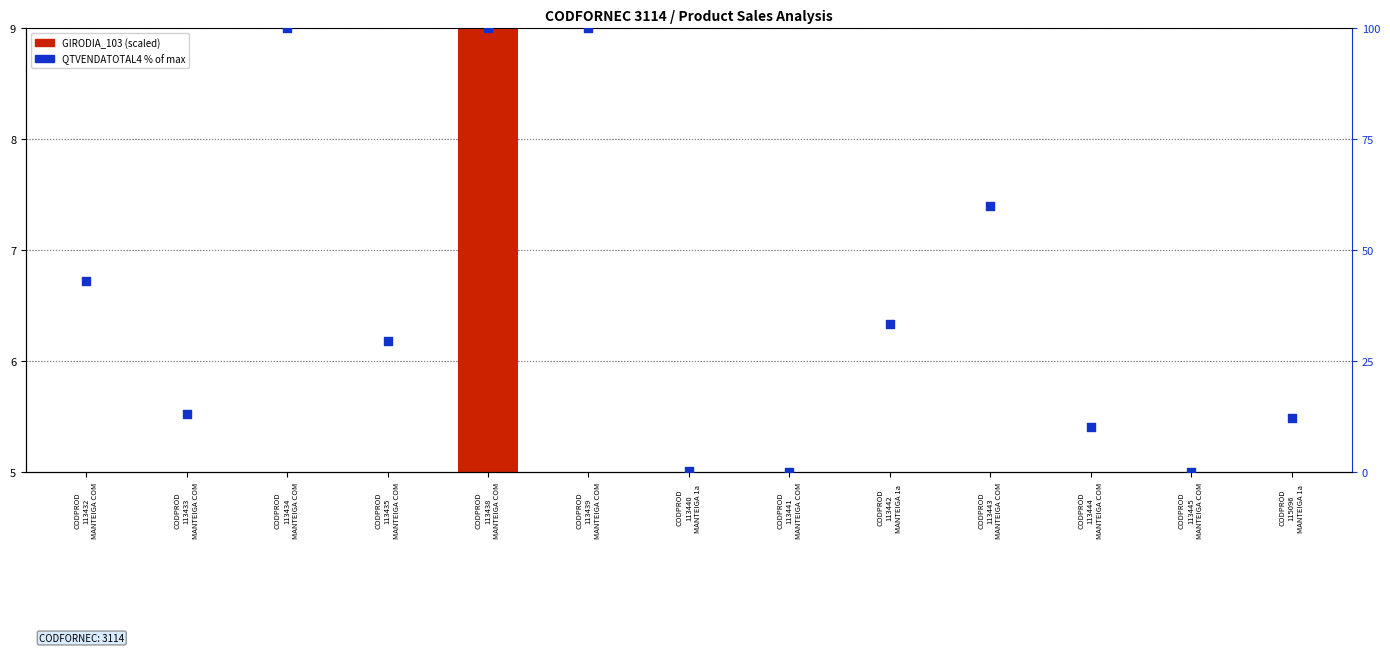

At how many categories does at least one series exceed 34?

5